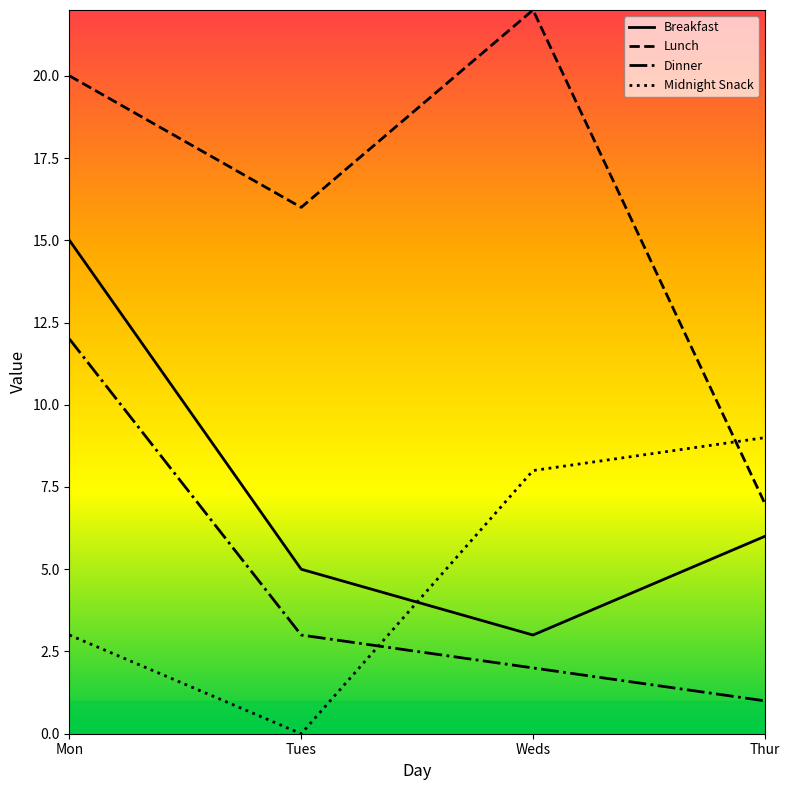

What position from the left is Weds?

3